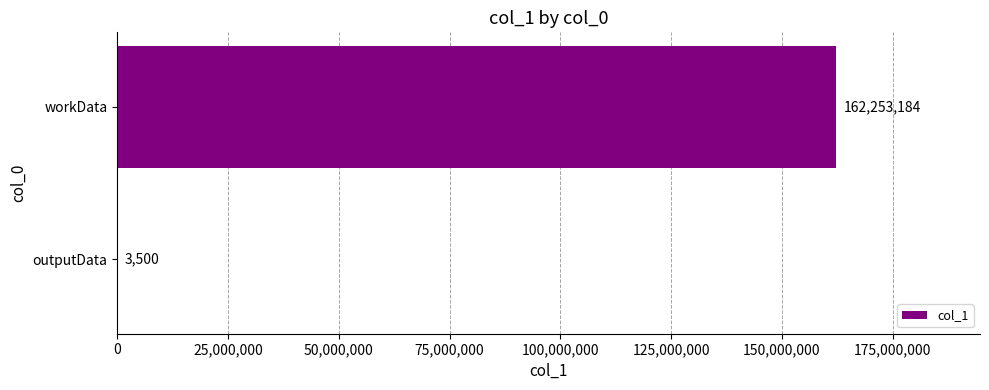

The chart shows a value of 162253184 at workData. True or false?

True